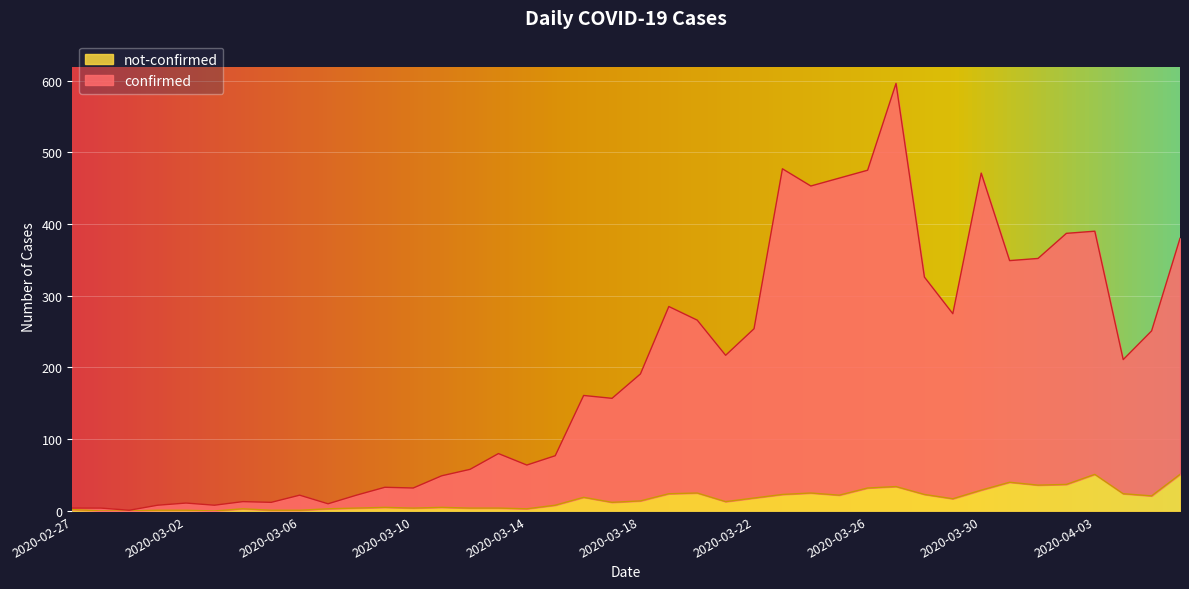

Does the chart display data point markers on the line(s)?

No